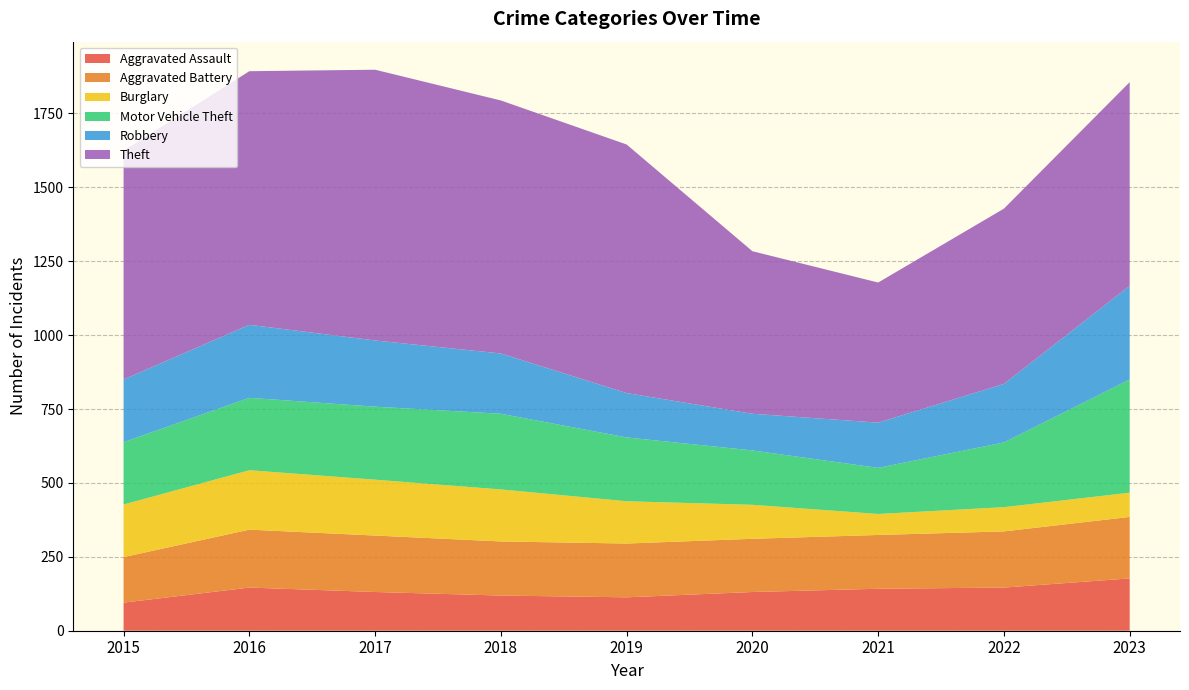

Reading right to left, what are all the values shown in this chart?

Aggravated Assault: 2023=177	2022=146	2021=142	2020=131	2019=113	2018=119	2017=131	2016=146	2015=95
Aggravated Battery: 2023=208	2022=190	2021=182	2020=180	2019=182	2018=183	2017=191	2016=196	2015=154
Burglary: 2023=82	2022=82	2021=71	2020=115	2019=143	2018=176	2017=189	2016=201	2015=178
Motor Vehicle Theft: 2023=383	2022=219	2021=156	2020=184	2019=216	2018=256	2017=247	2016=245	2015=211
Robbery: 2023=317	2022=198	2021=153	2020=124	2019=150	2018=204	2017=224	2016=247	2015=212
Theft: 2023=689	2022=593	2021=474	2020=550	2019=841	2018=856	2017=916	2016=858	2015=774